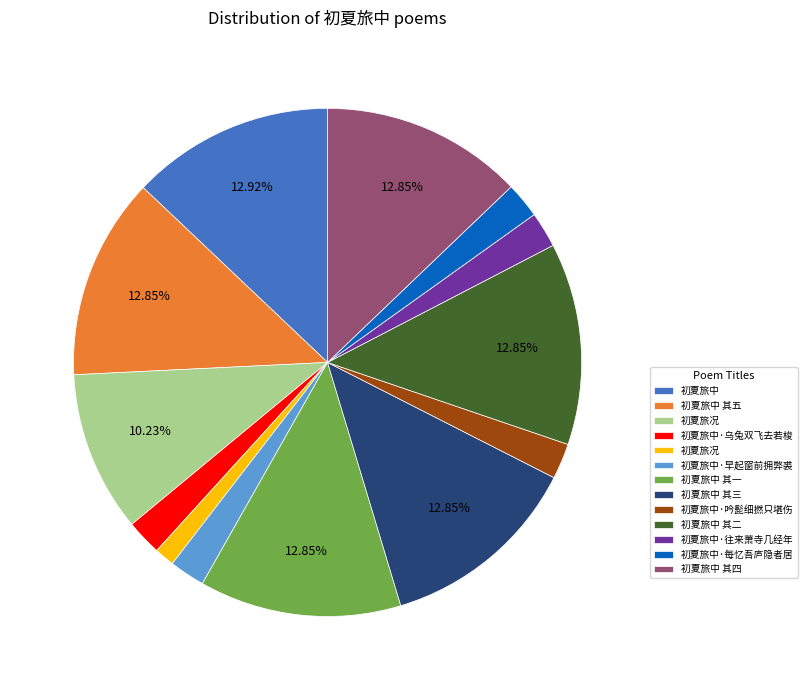

To the nearest percent, what is the difference between the largest and smallest slice percentages?

12%